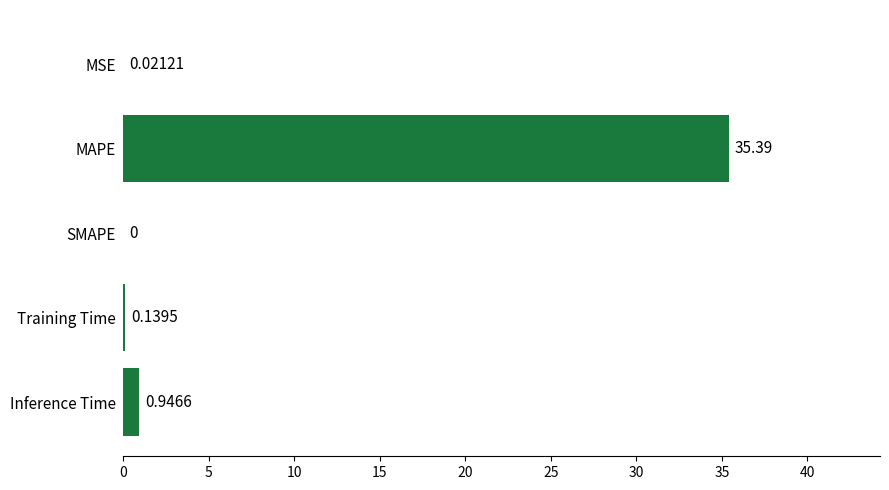

What is the sum of the values at Inference Time and Training Time?

1.1